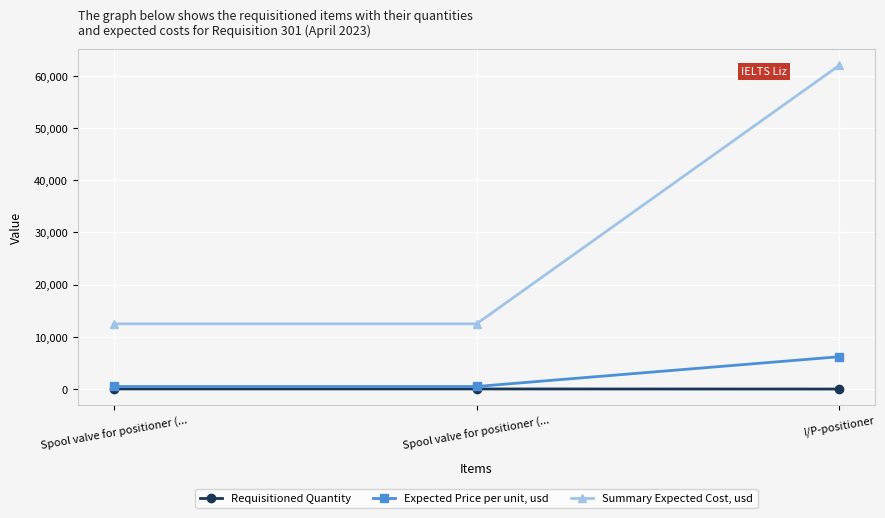

How many lines are shown in the chart?

3